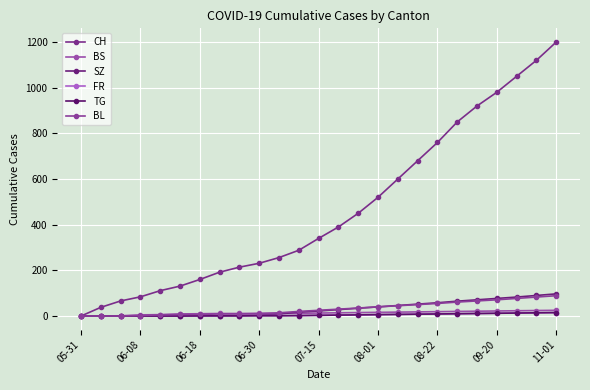

How many values in the BS series are below 13?

12